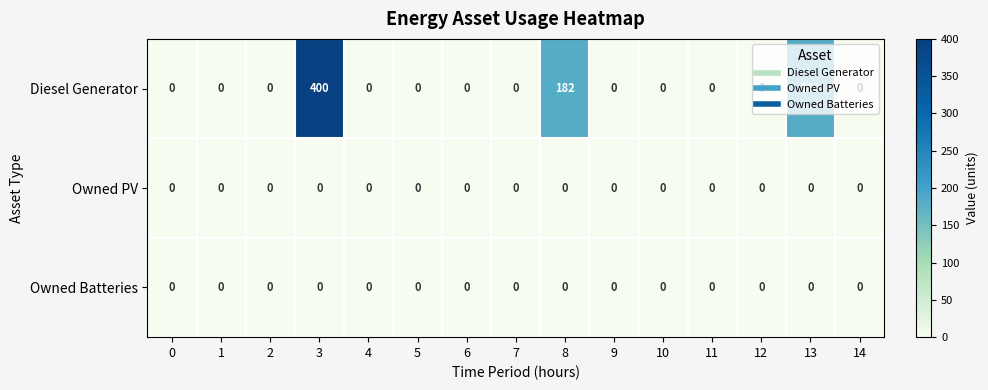

The Owned PV series shows 0 at 13. True or false?

True